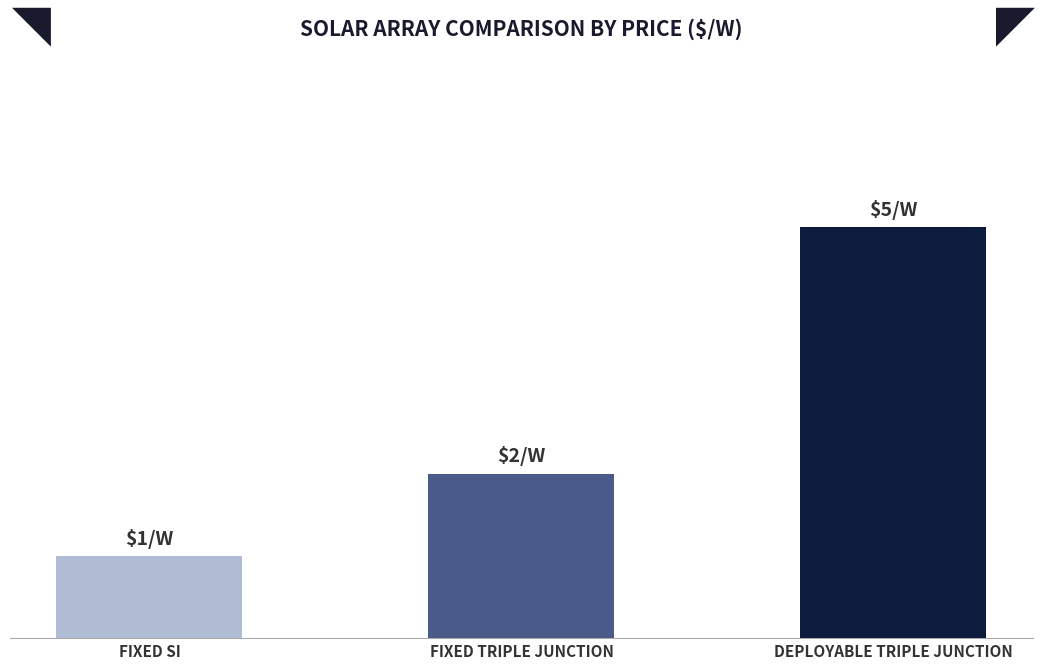

Reading left to right, what are all the values shown in this chart?

FIXED SI=1	FIXED TRIPLE JUNCTION=2	DEPLOYABLE TRIPLE JUNCTION=5